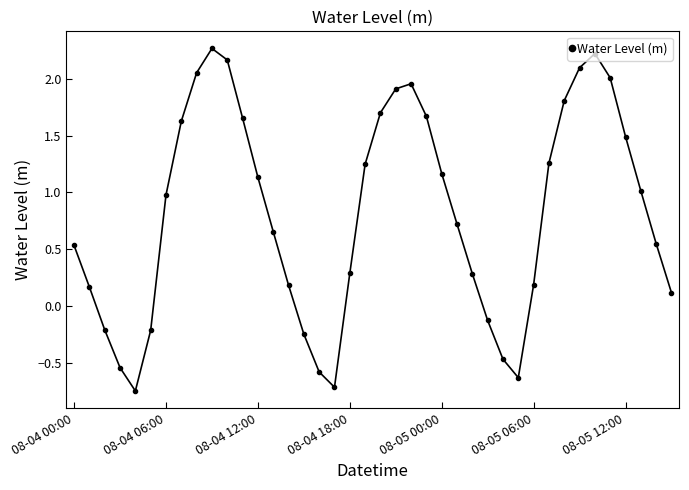

What is the maximum value shown in the chart?

2.3